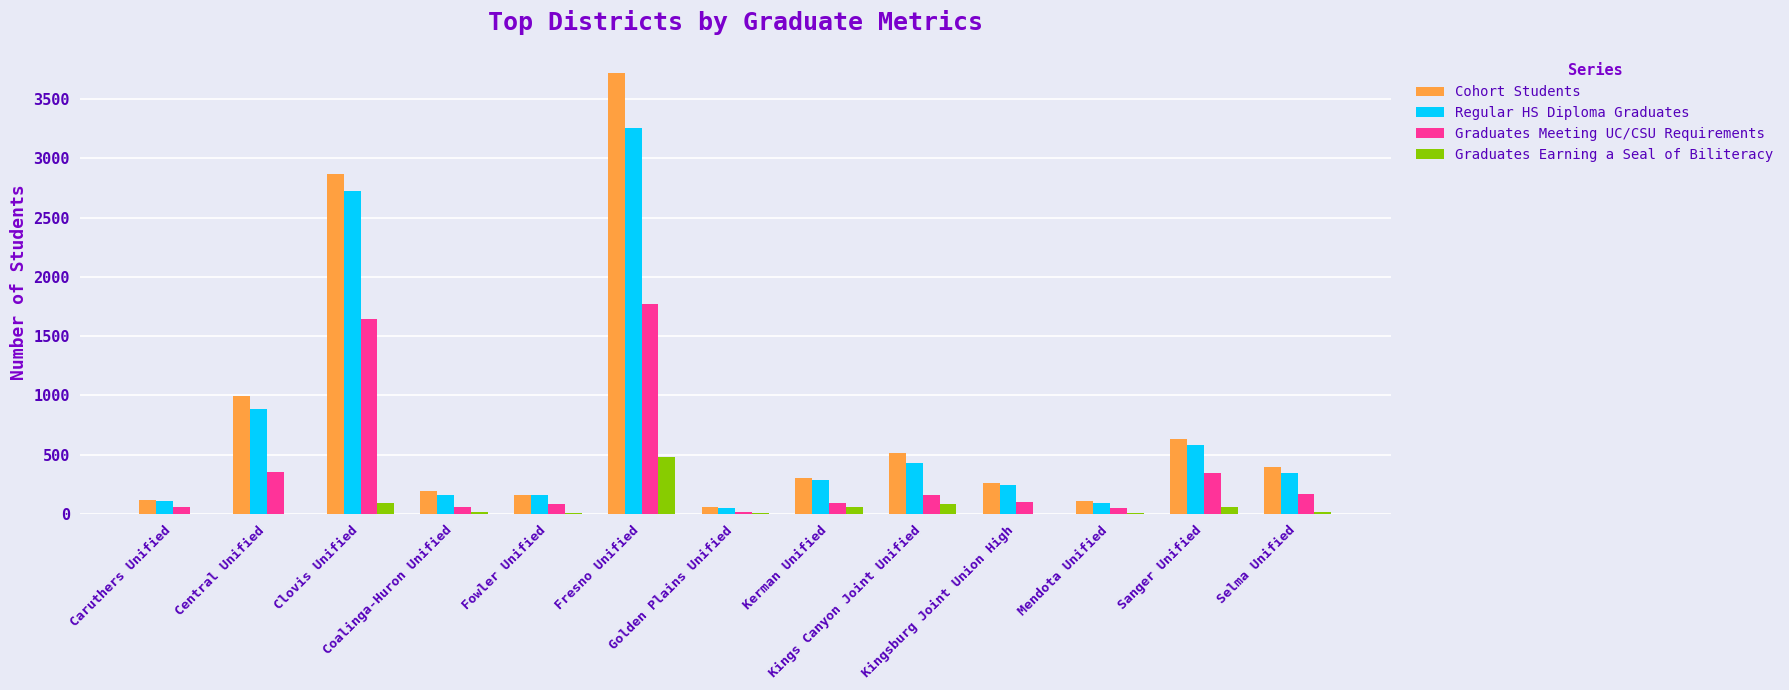

At which label does Regular HS Diploma Graduates reach its peak?

Fresno Unified